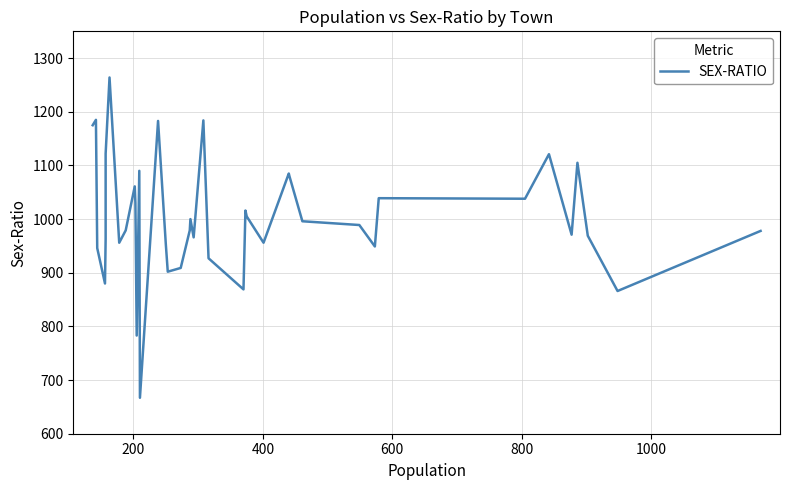

What is the difference between the second highest and minimum values?

518